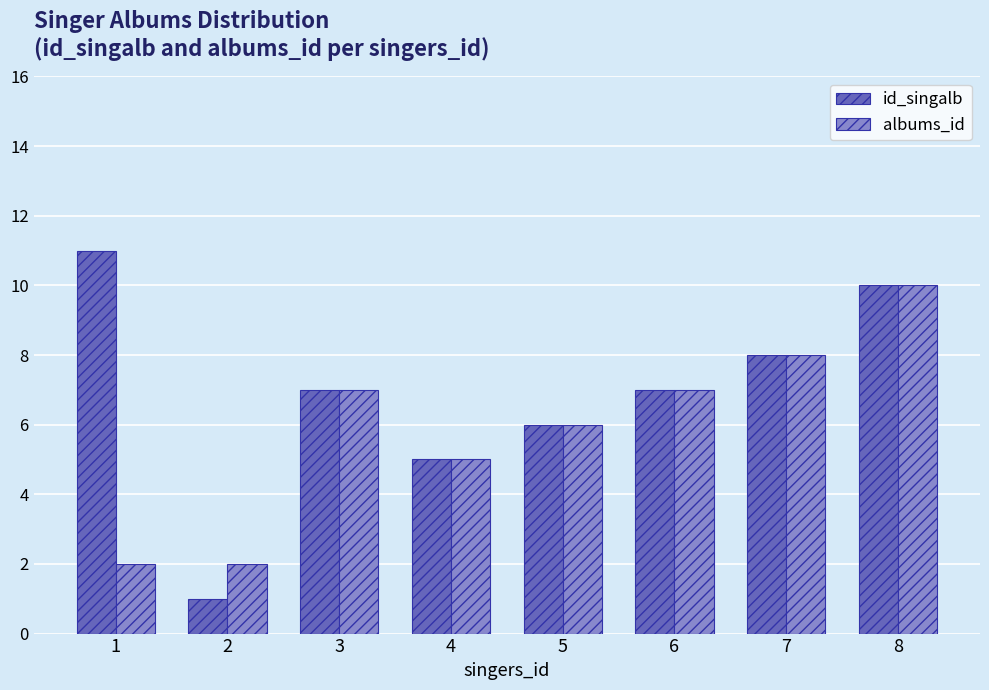

Reading left to right, what are all the values shown in this chart?

id_singalb: 11	1	7	5	6	7	8	10
albums_id: 2	2	7	5	6	7	8	10